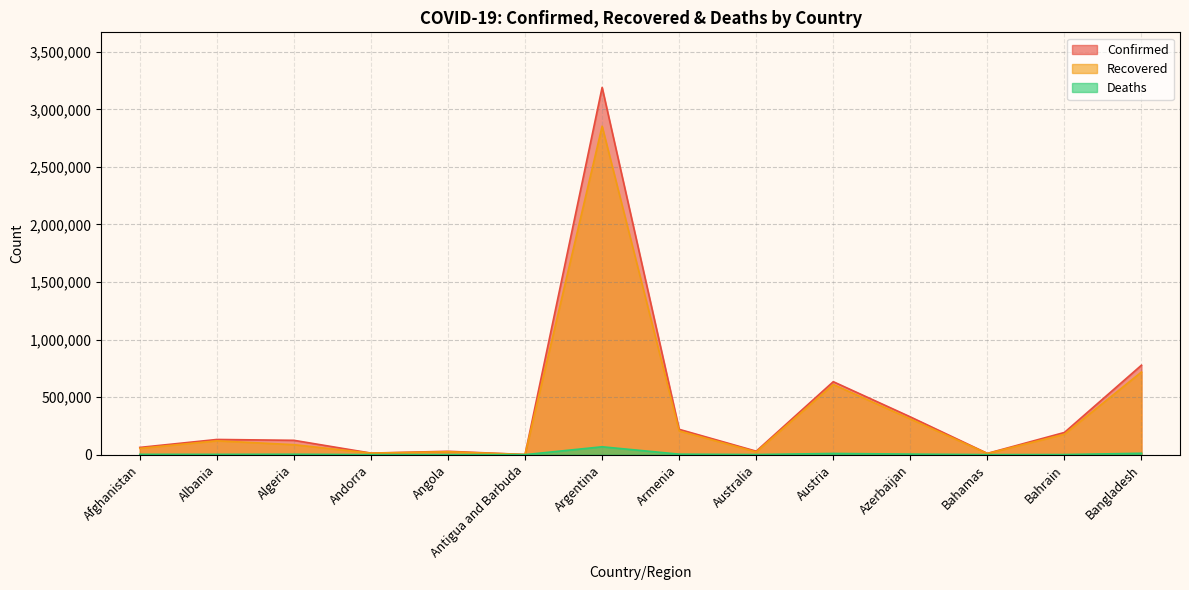

What are all the series names shown in the legend?

Confirmed, Recovered, Deaths